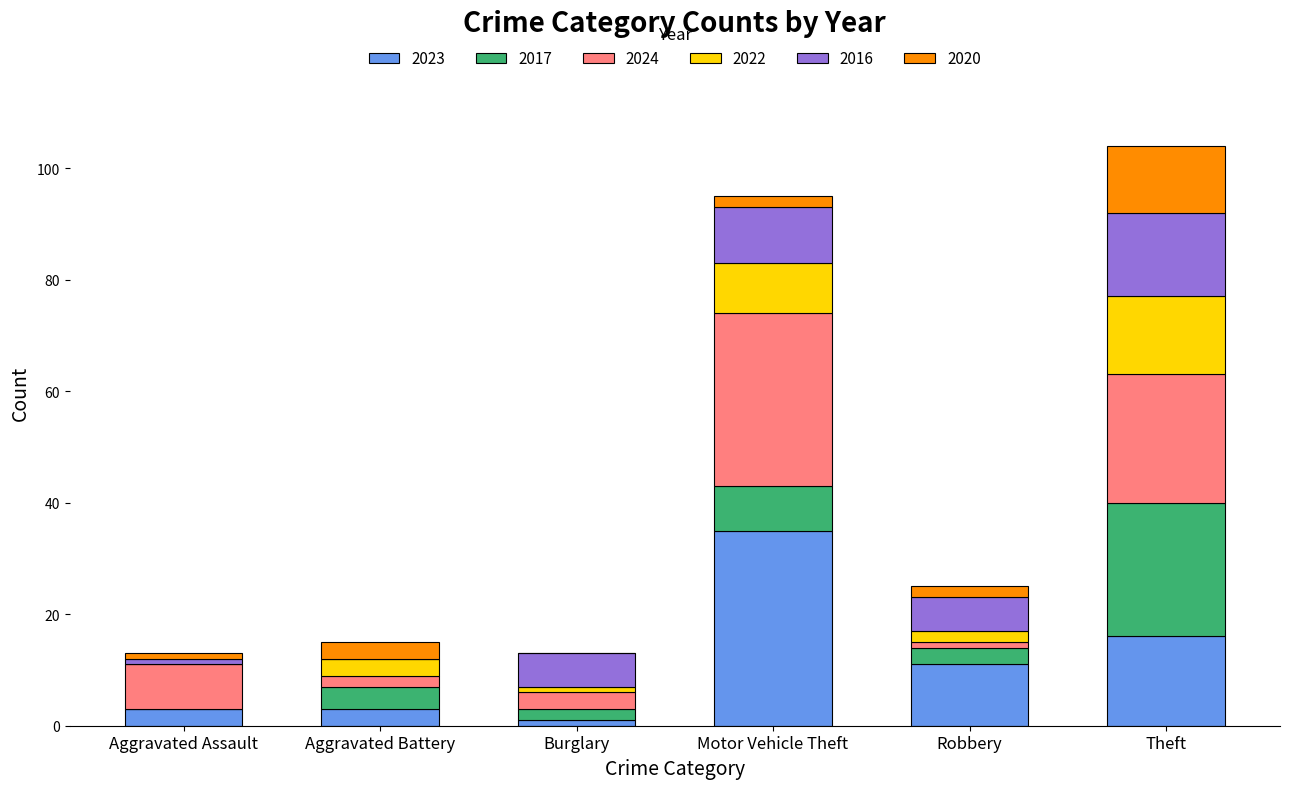

Does the chart contain stacked bars?

Yes